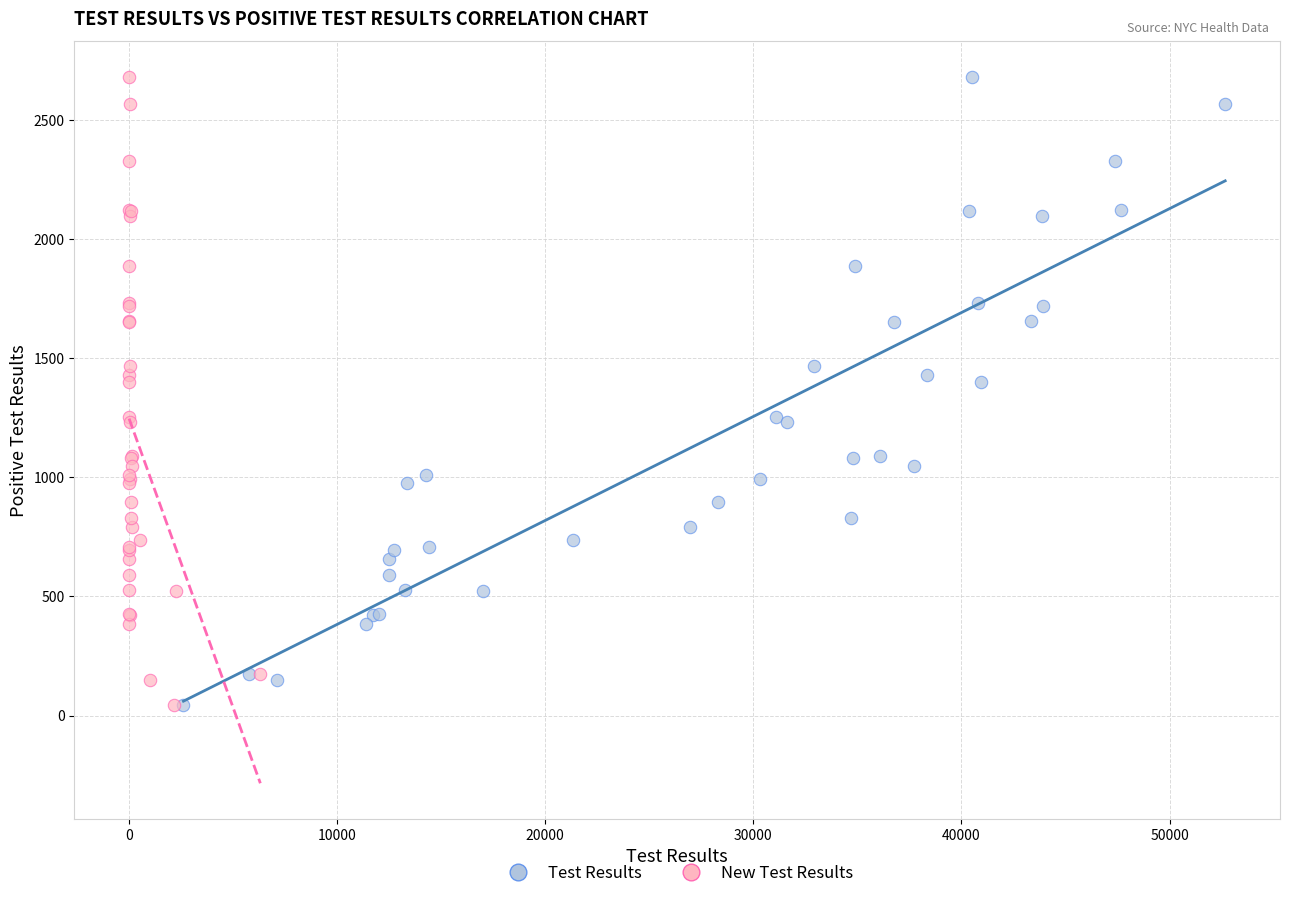

What are all the series names shown in the legend?

Test Results, New Test Results